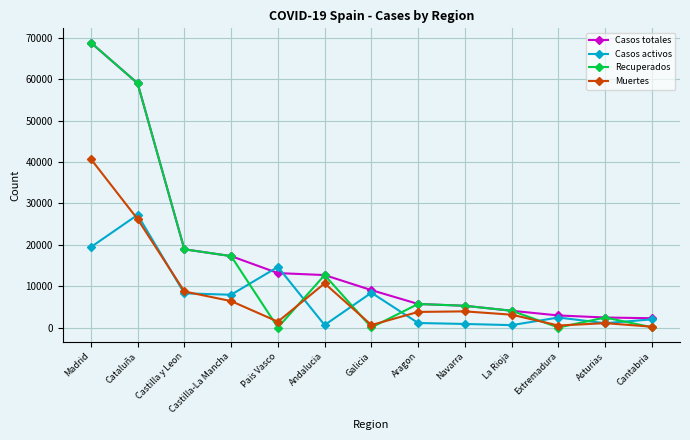

What is the maximum value for Muertes?

40736